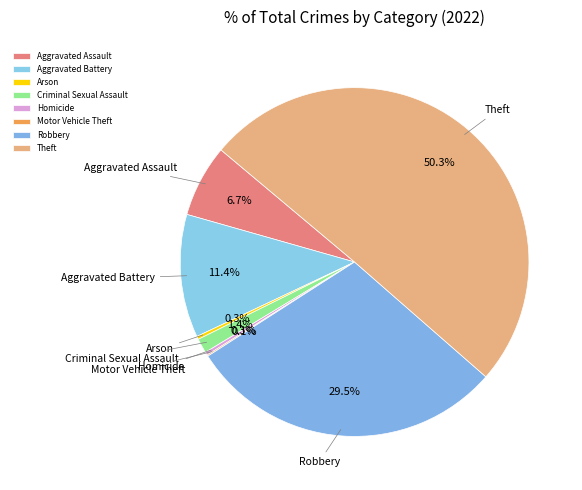

Which category accounts for the majority?

Theft